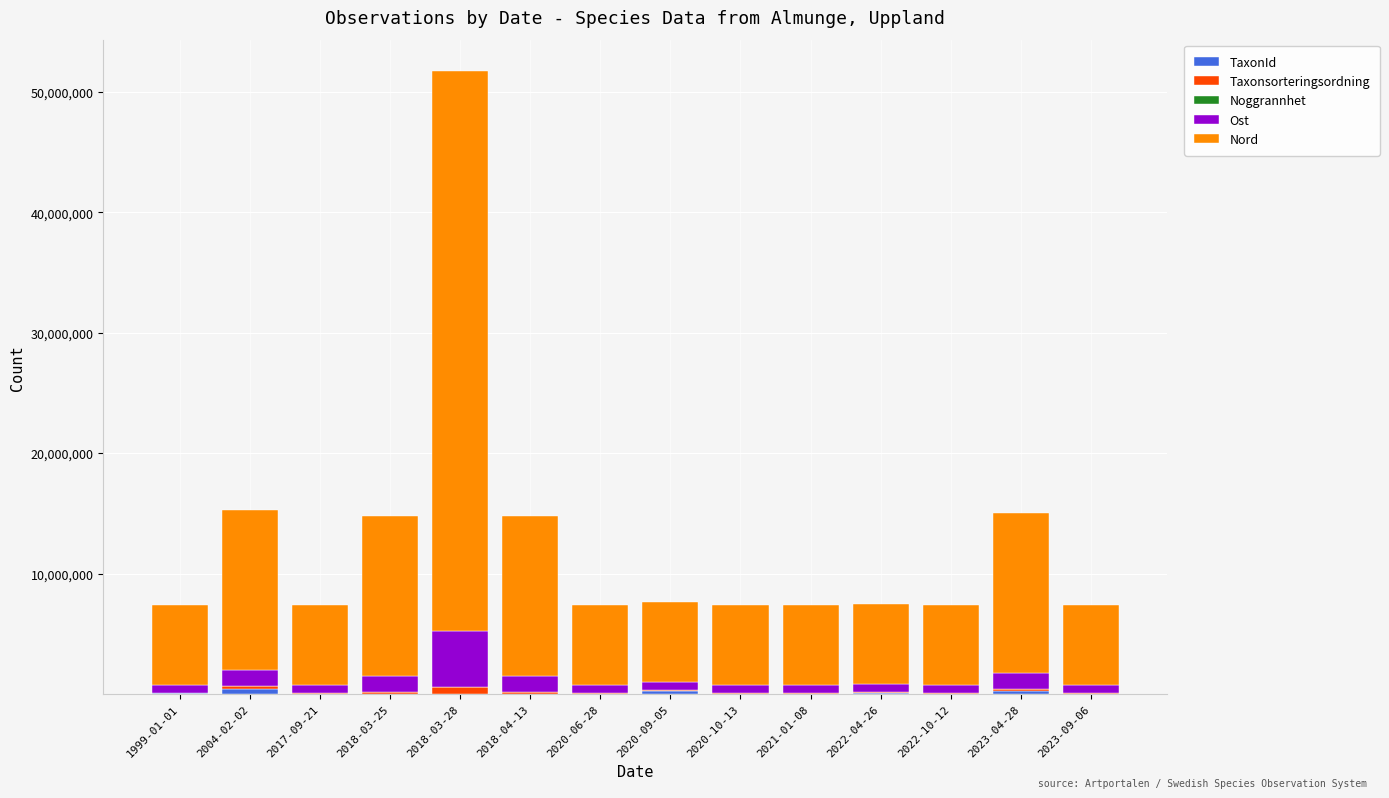

Does the chart contain stacked bars?

Yes